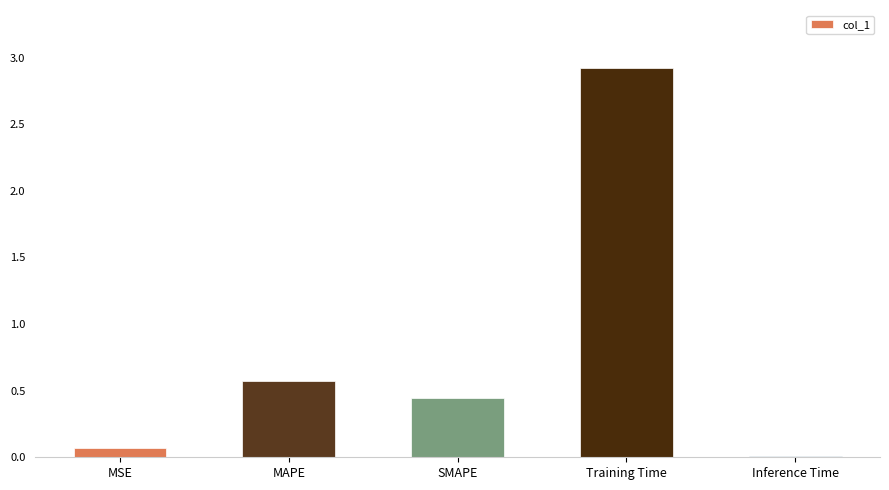

Between MAPE and SMAPE, which is larger?

MAPE